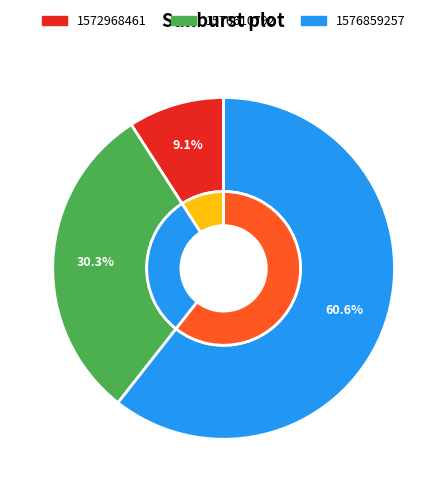

How many slices are in this pie chart?

3